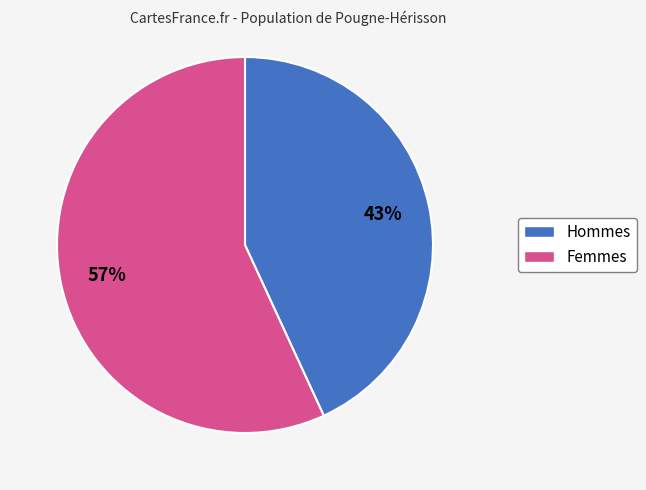

To the nearest percent, what is the difference between the largest and smallest slice percentages?

14%